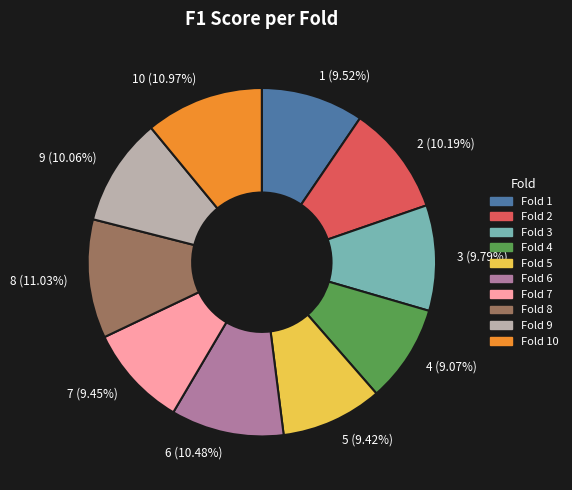

Does 8 (11.03%) represent more than half of the total?

No